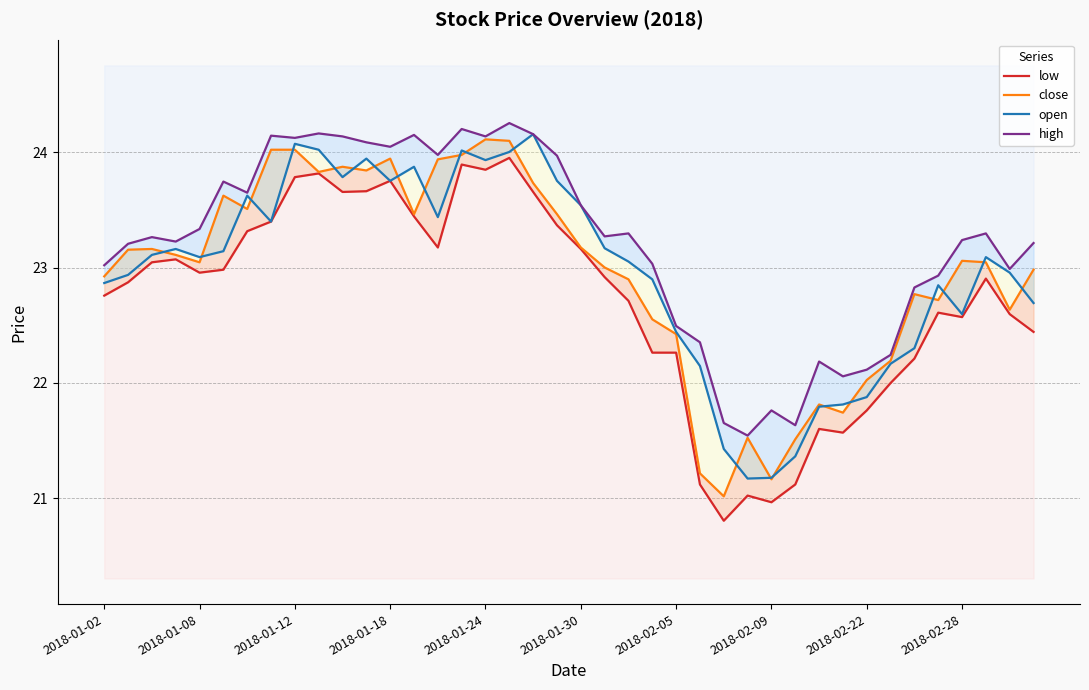

Between 2018-01-30 and 2018-02-28, which series saw the biggest shift?

open